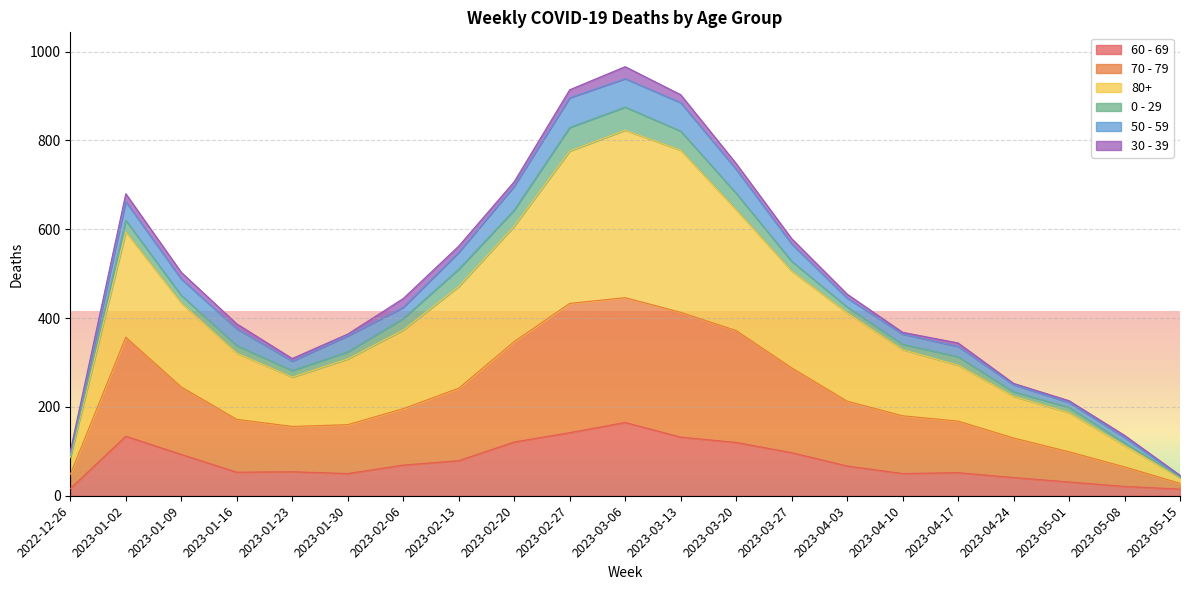

Which category has the highest value in the 60 - 69 series?

2023-03-06